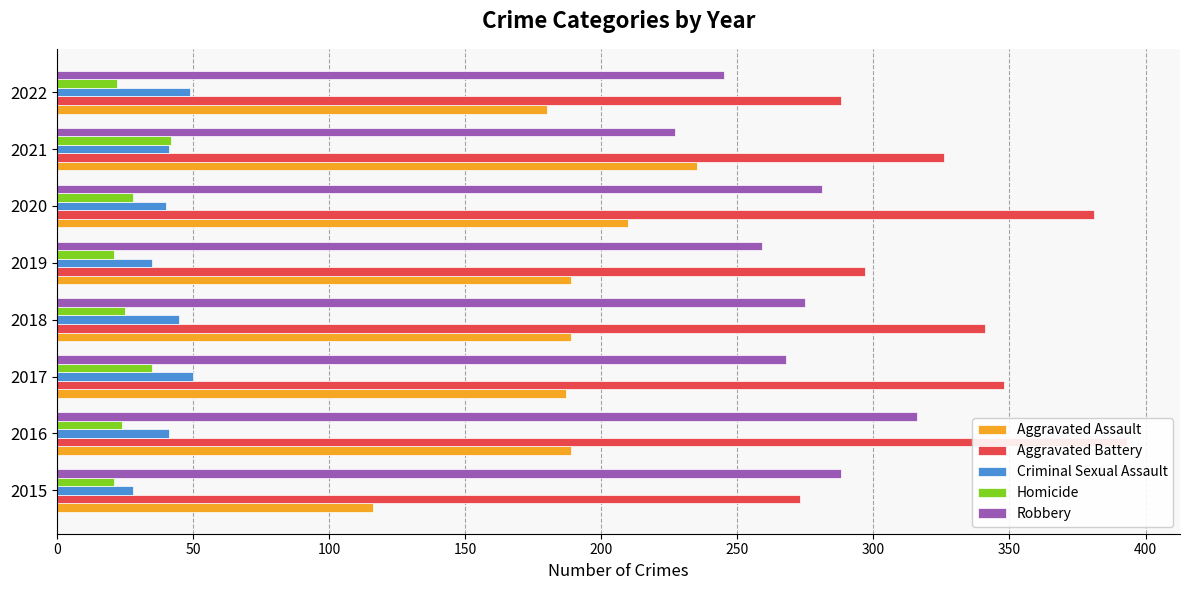

Does the chart contain stacked bars?

No